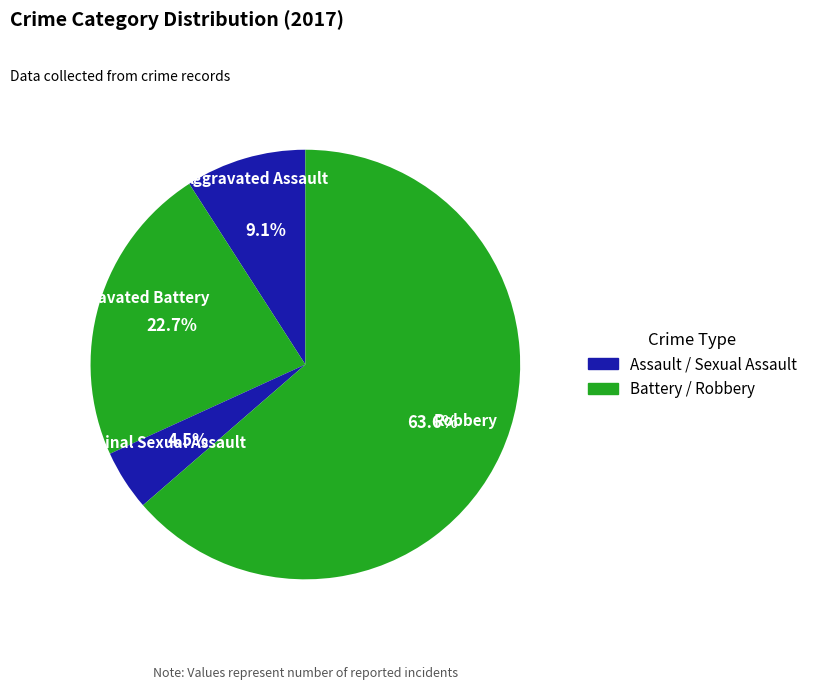

Approximately how many times larger is the value at Aggravated Assault compared to Aggravated Battery?

0.4